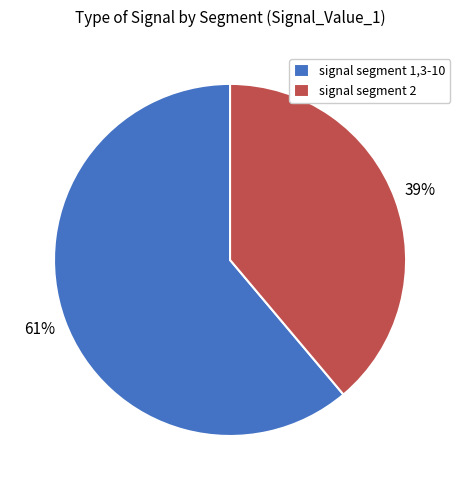

Combined, do signal segment 1,3-10 and signal segment 2 account for over 50%?

Yes